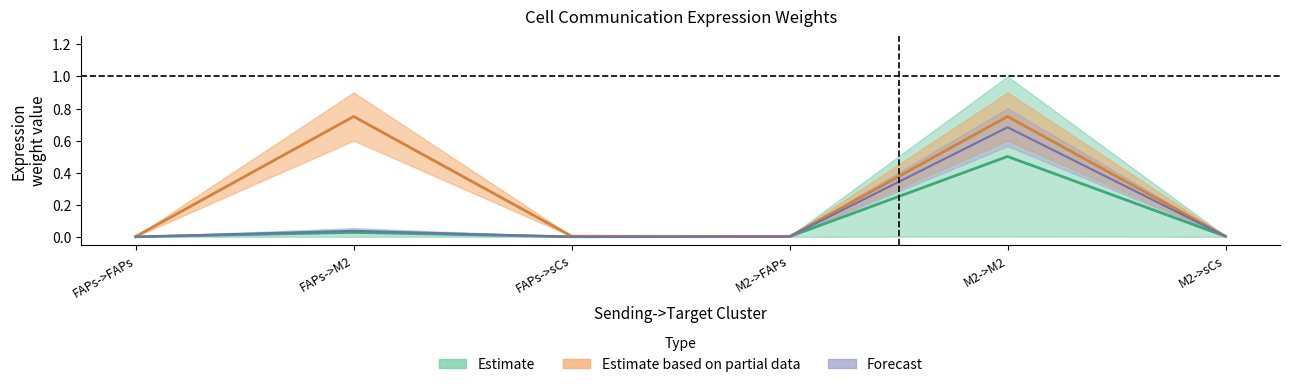

True or false: Edge total expression weight and Edge average expression weight cross at least once.

False